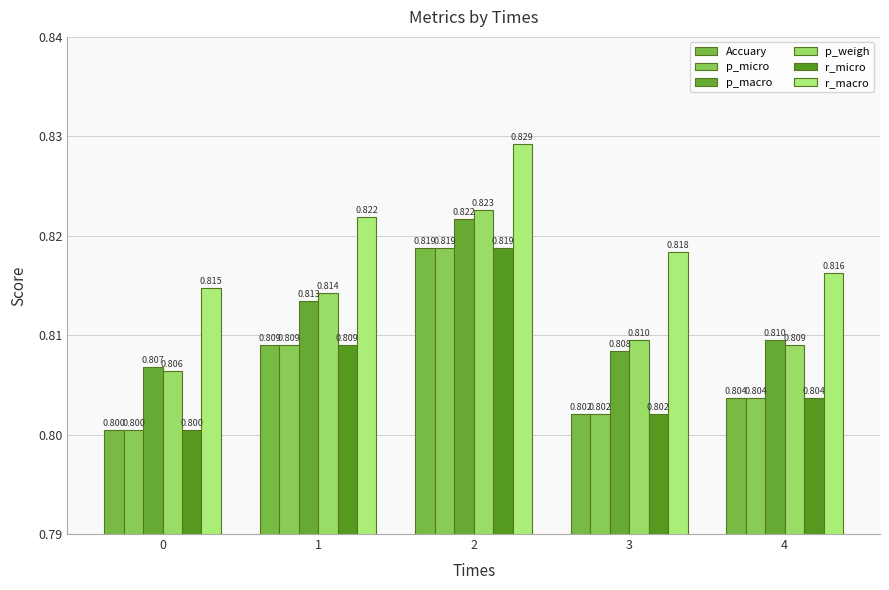

Are the bars grouped side by side (vs. stacked)?

Yes